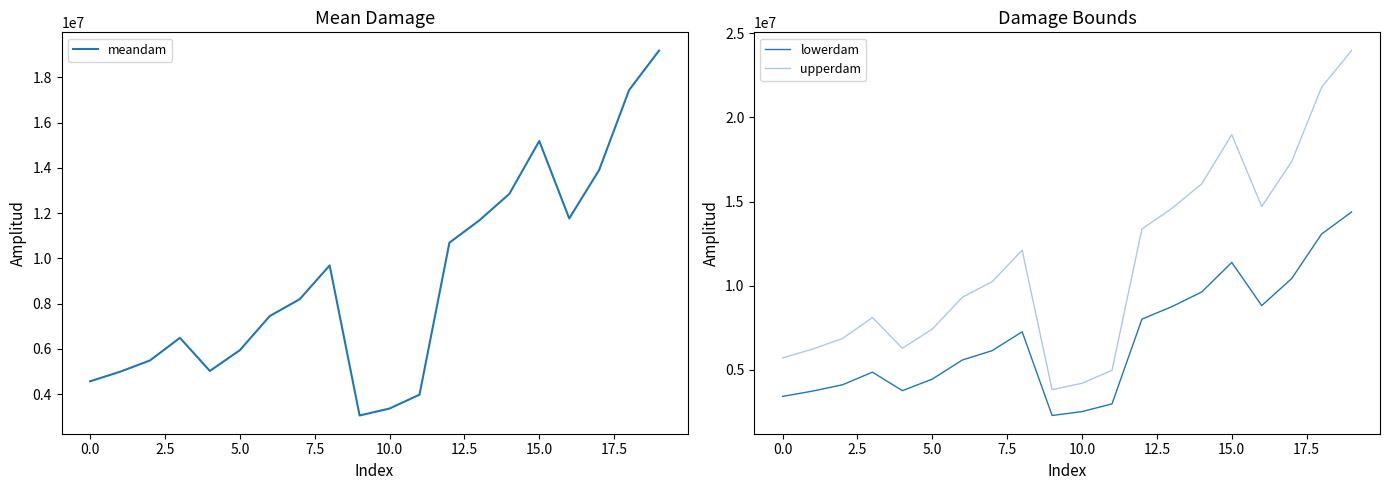

True or false: lowerdam and upperdam cross at least once.

False